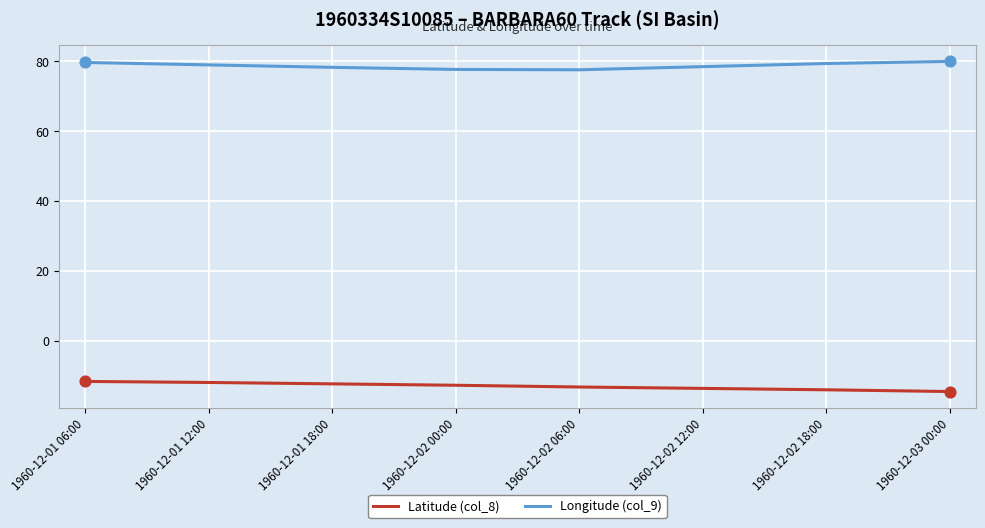

What is the total value across all series at 1960-12-01 18:00?

65.9